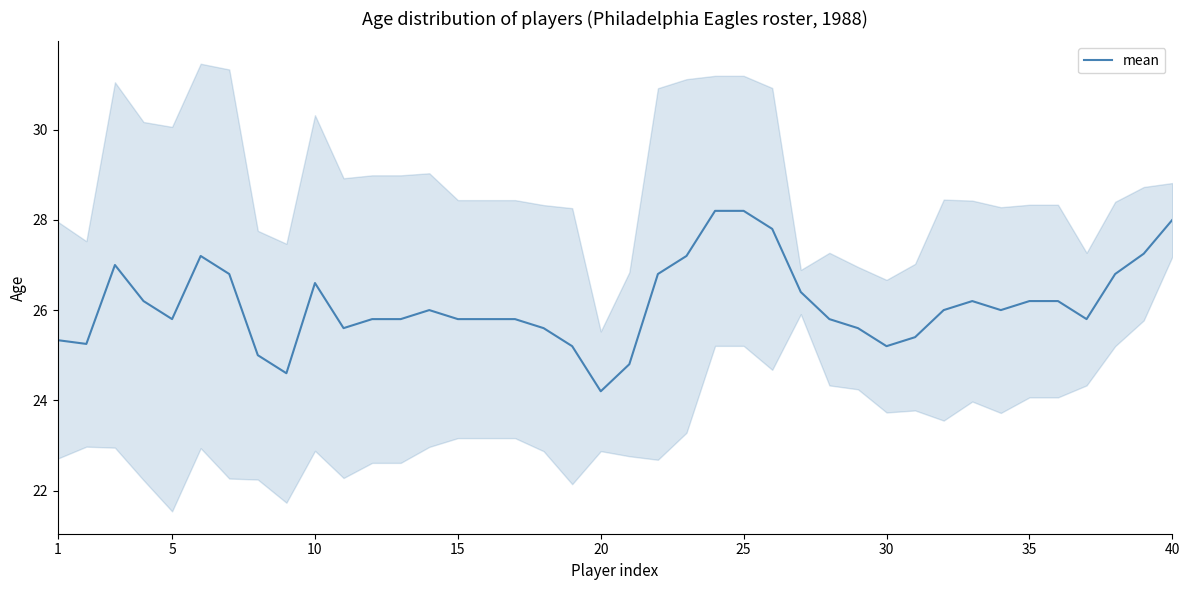

Is it true that mean equals 37.5 at 25?

False